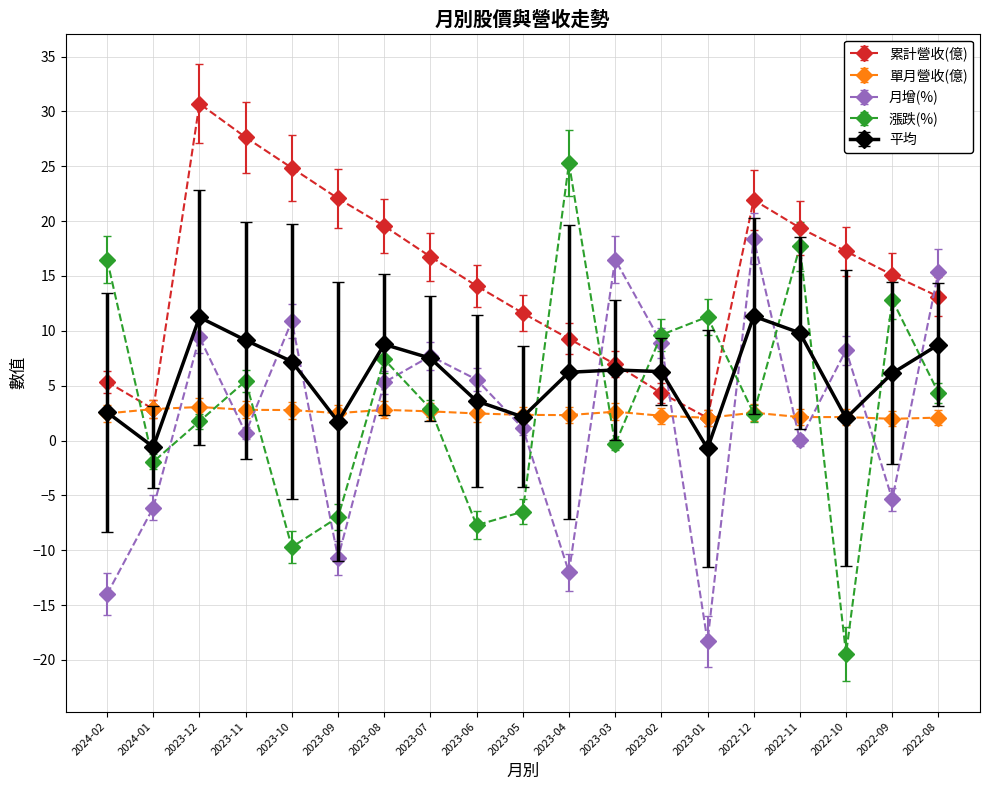

What is the total value across all series at 2023-03?

32.2